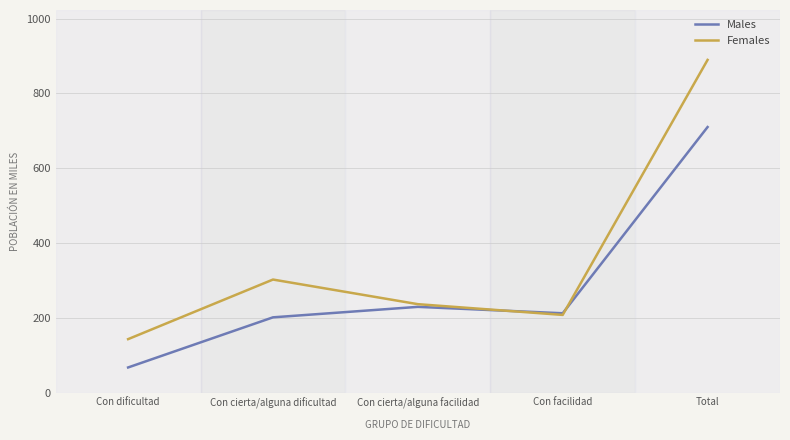

Which series has the largest range (max minus min)?

Females